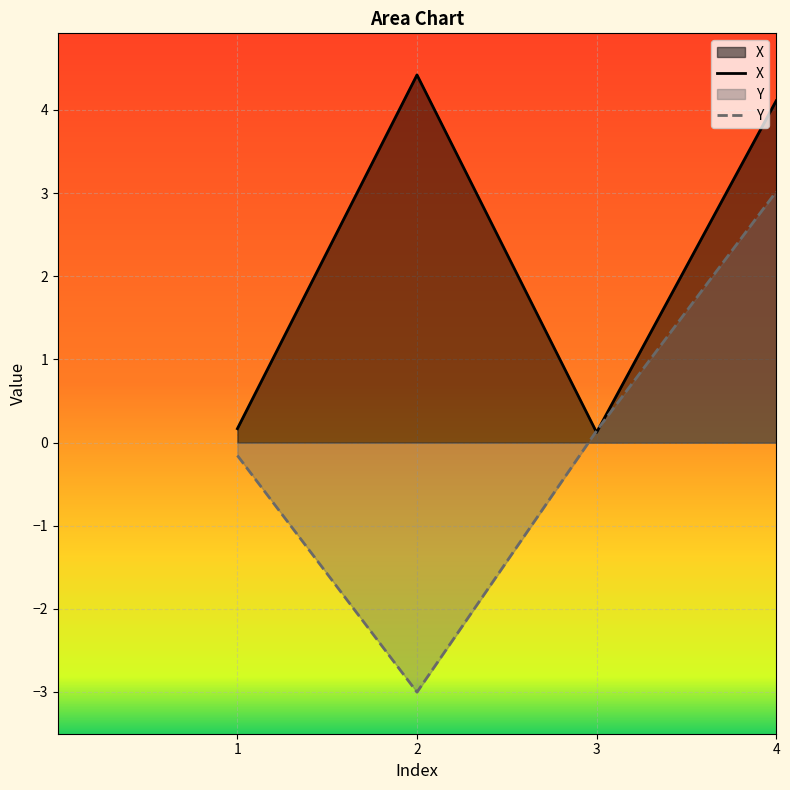

What is the value of the X point at the 1st from the left?

0.2